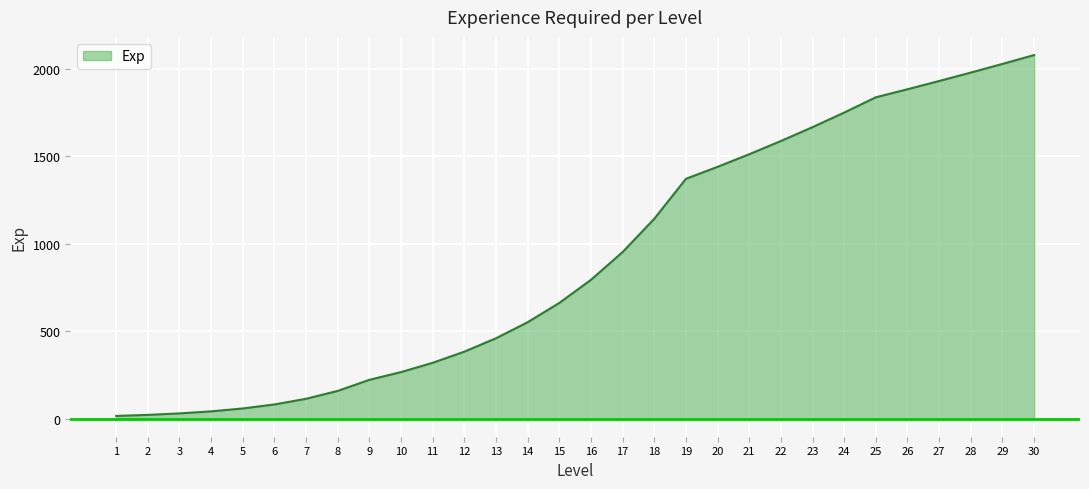

What is the change in value from 21 to 25?

+325.7